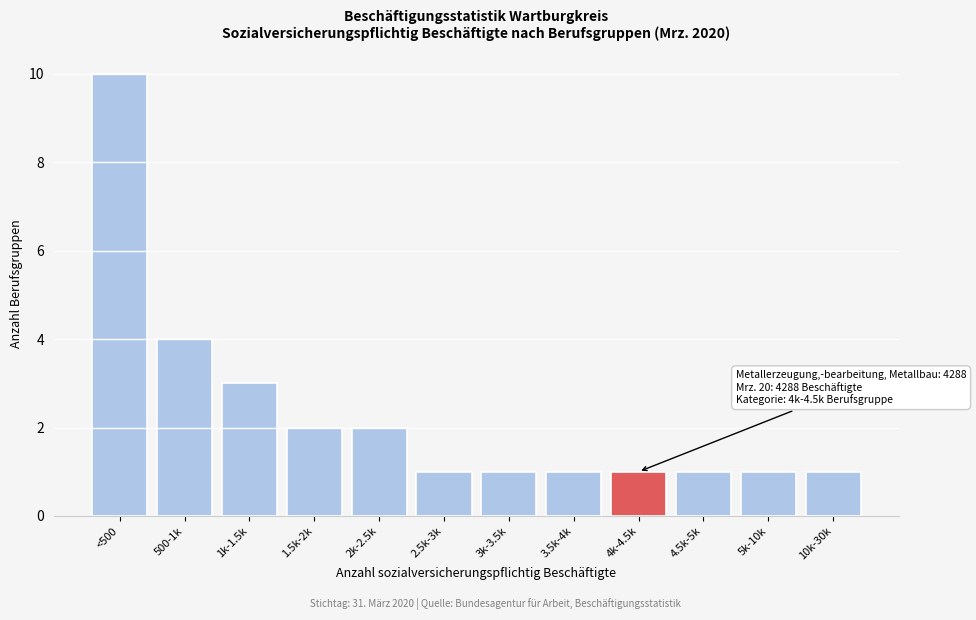

Reading left to right, extract all data points from this chart.

10	4	3	2	2	1	1	1	1	1	1	1